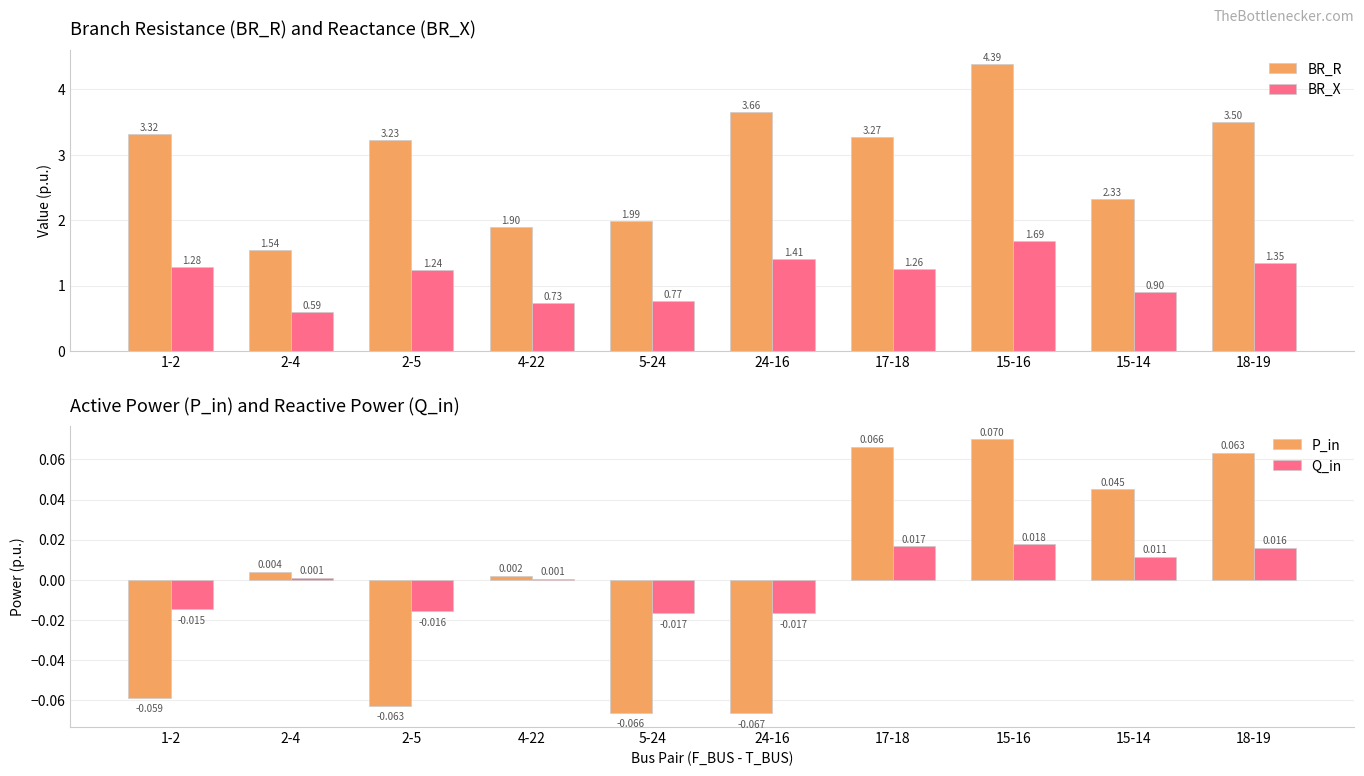

Is it true that P_in equals 0.0 at 2-4?

True